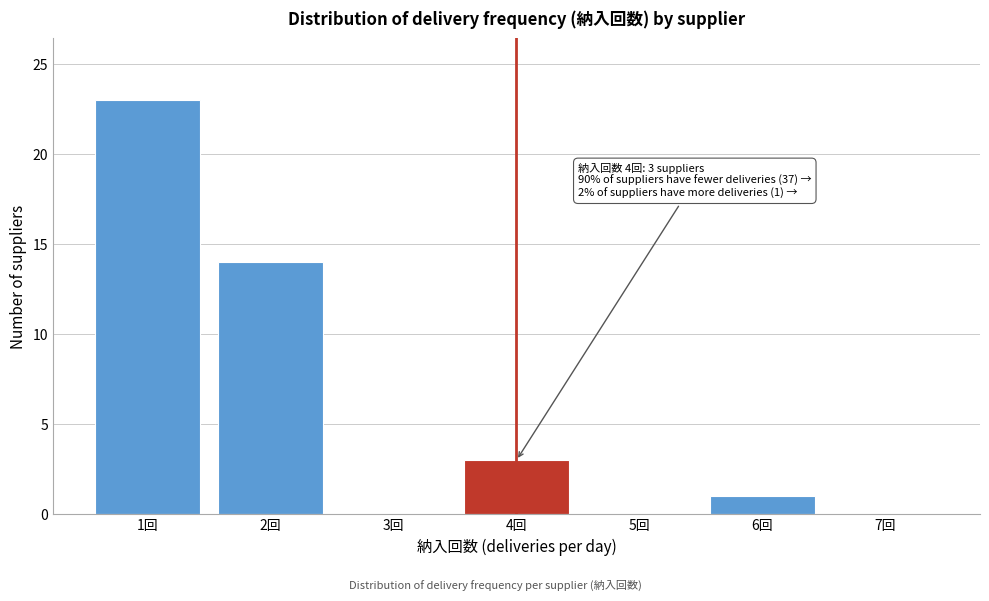

Reading left to right, list all the values displayed in this chart.

1回=23	2回=14	3回=0	4回=3	5回=0	6回=1	7回=0